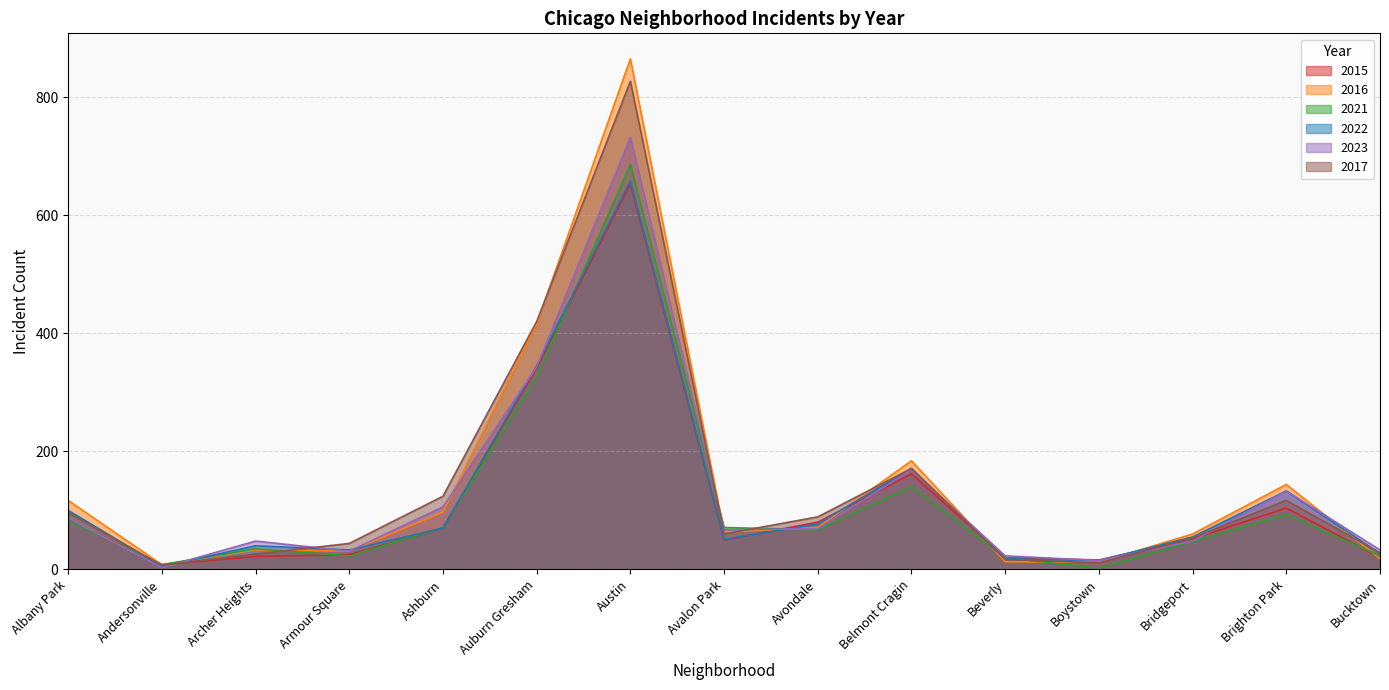

At which label does 2023 first exceed 67?

Albany Park